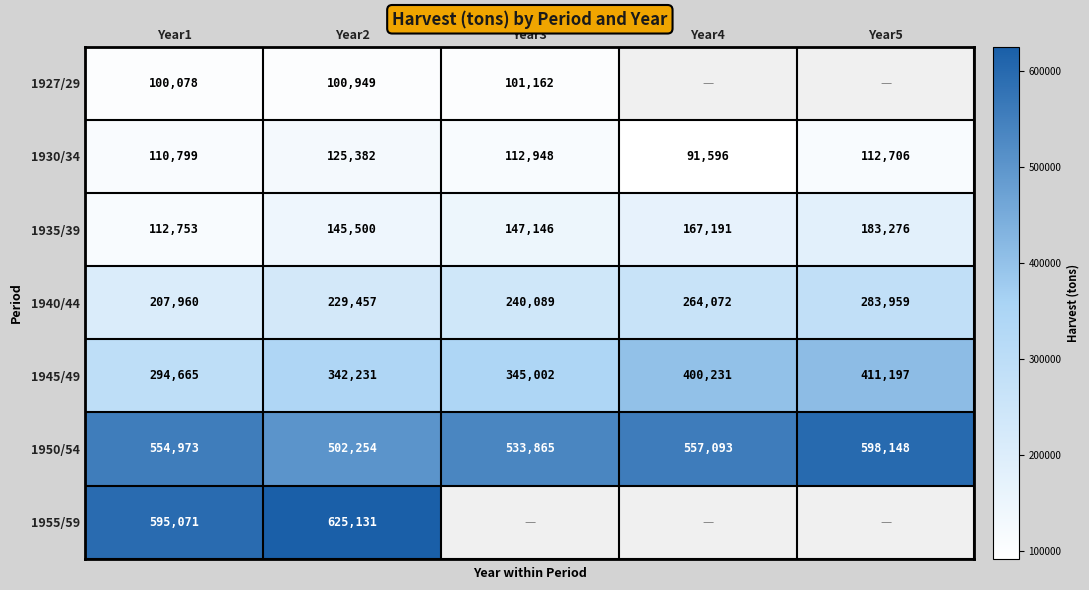

List the labels in order of 1950/54 value, largest first.

Year5, Year4, Year1, Year3, Year2